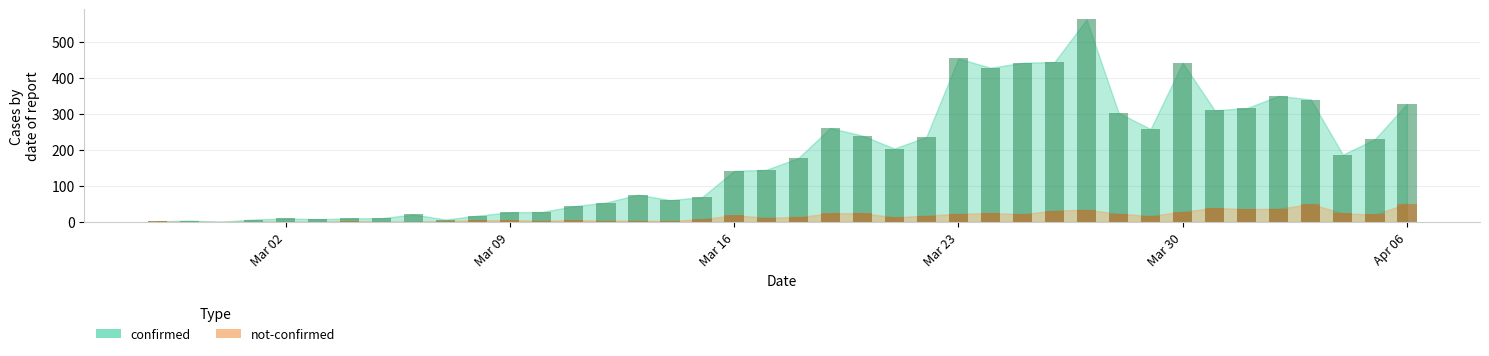

List the series in order of their overall mean, highest first.

confirmed, not-confirmed